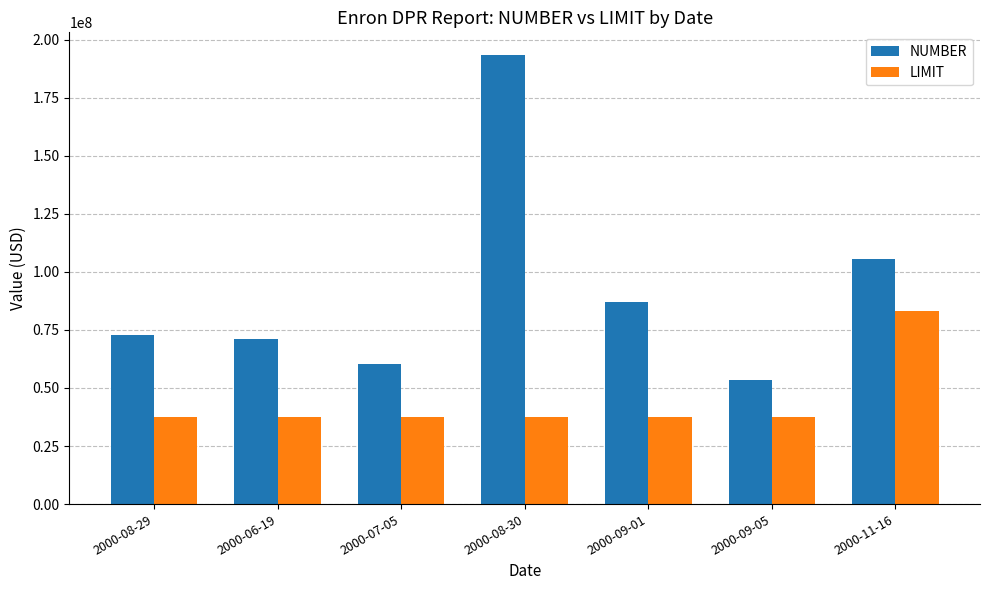

The value of LIMIT at 2000-09-01 is 13585335. True or false?

False